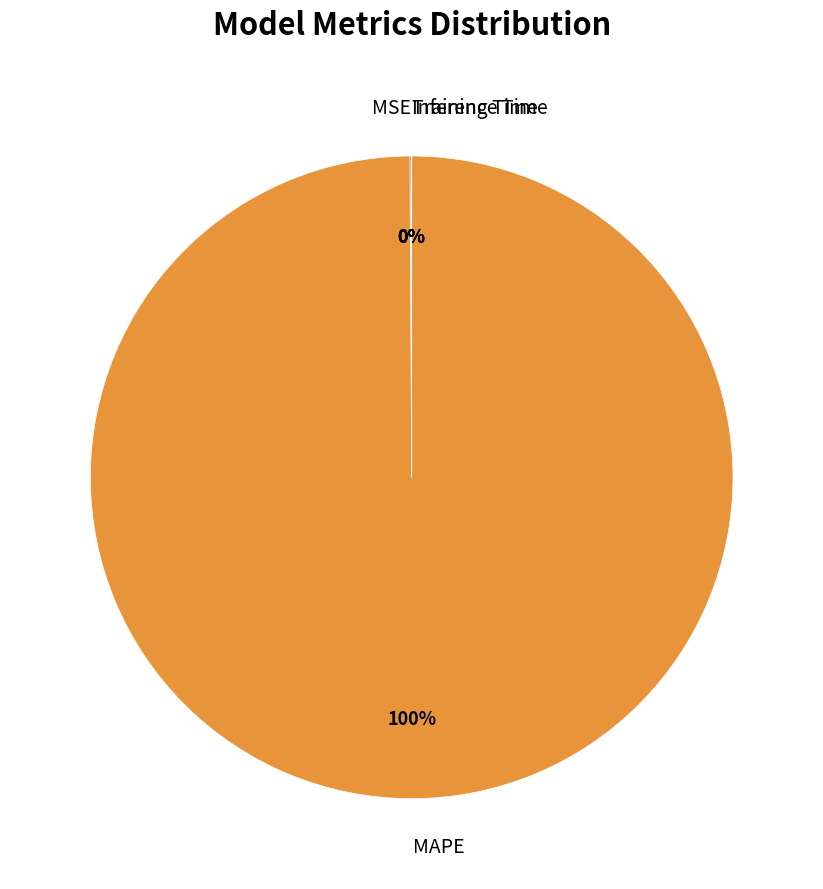

Does any single category account for the majority?

Yes